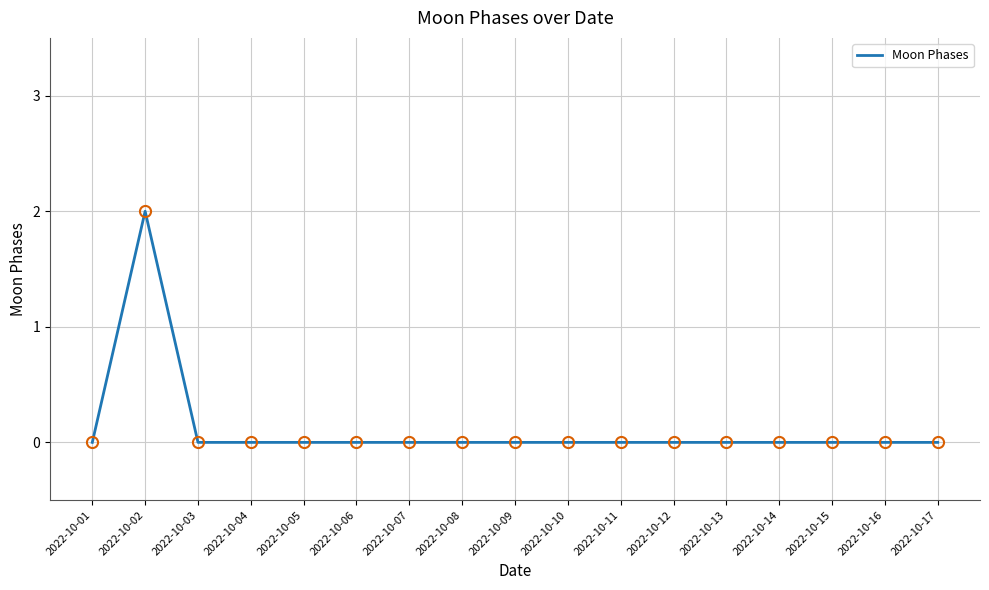

How many distinct data groups are displayed?

1